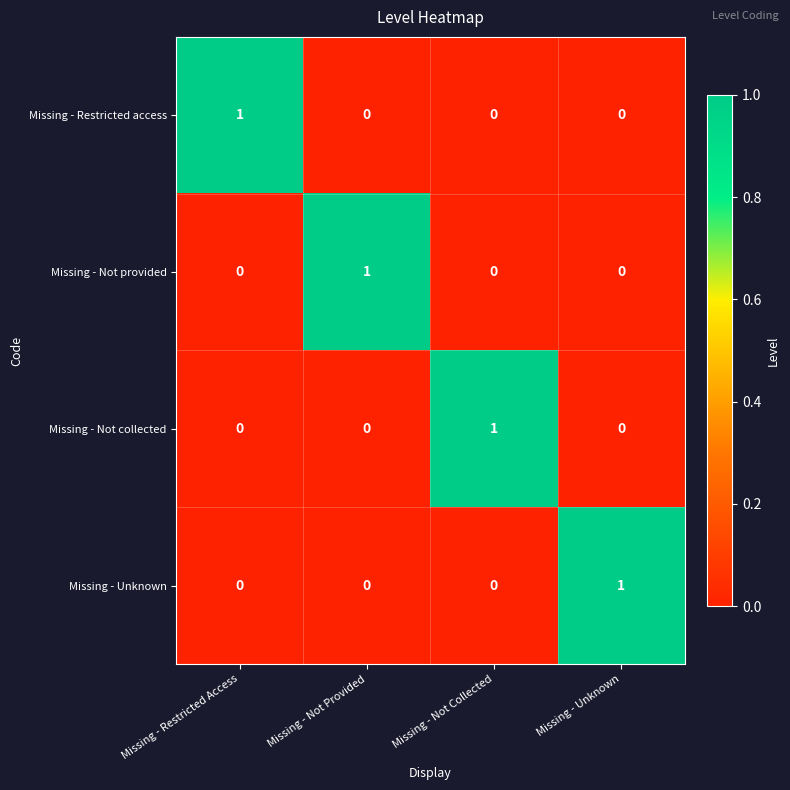

Count the Missing - Not provided values in the range 0 to 1.

4